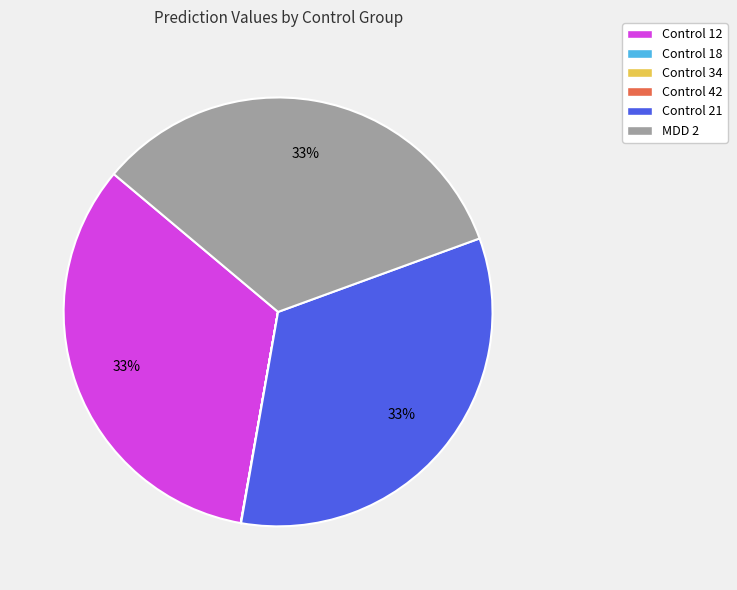

What percentage is the MDD 2 slice, to the nearest percent?

33%